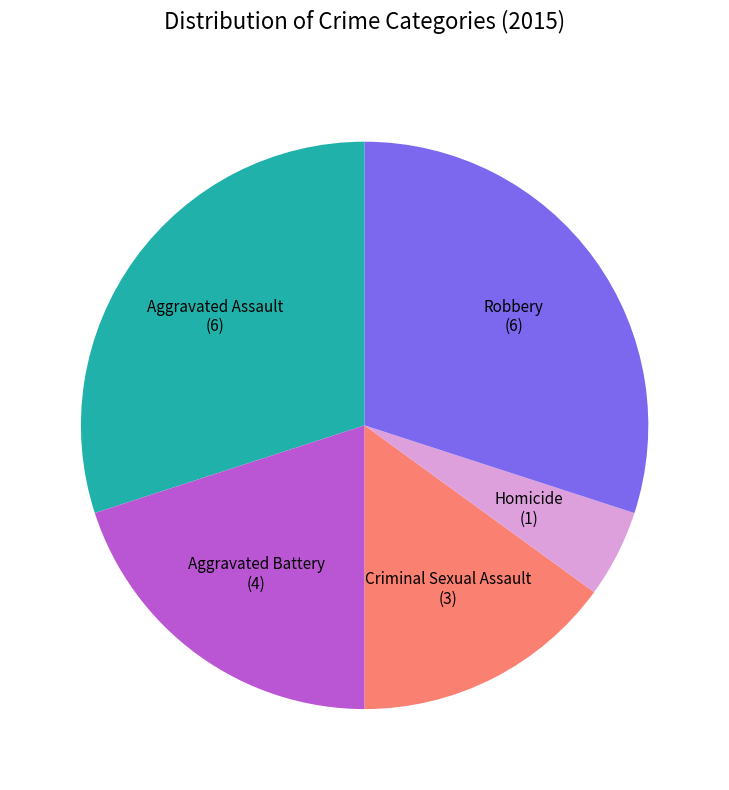

What is the smallest slice in the pie chart?

Homicide